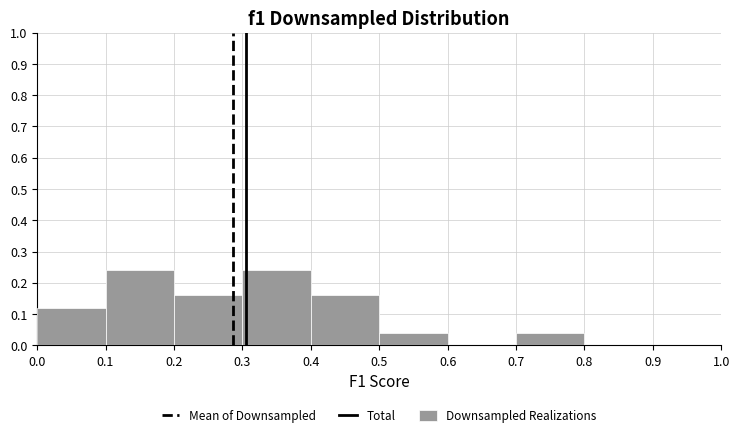

What is the height of the bar covering 0.4 to 0.5 on the x-axis? The values are not printed on the chart, so give them approximately, as read against the axis.

0.16